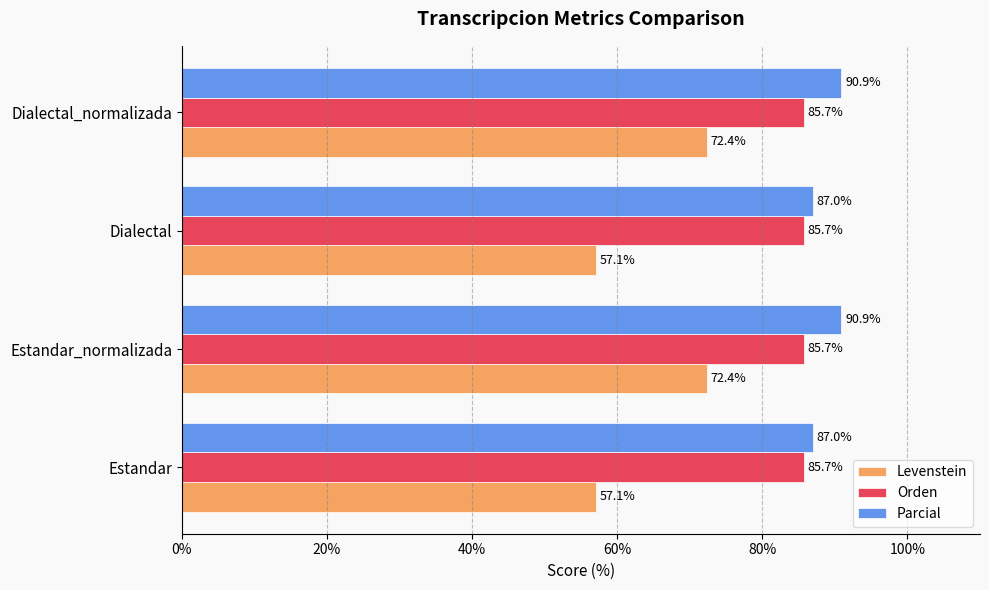

The Parcial series shows 90.9 at Dialectal_normalizada. True or false?

True